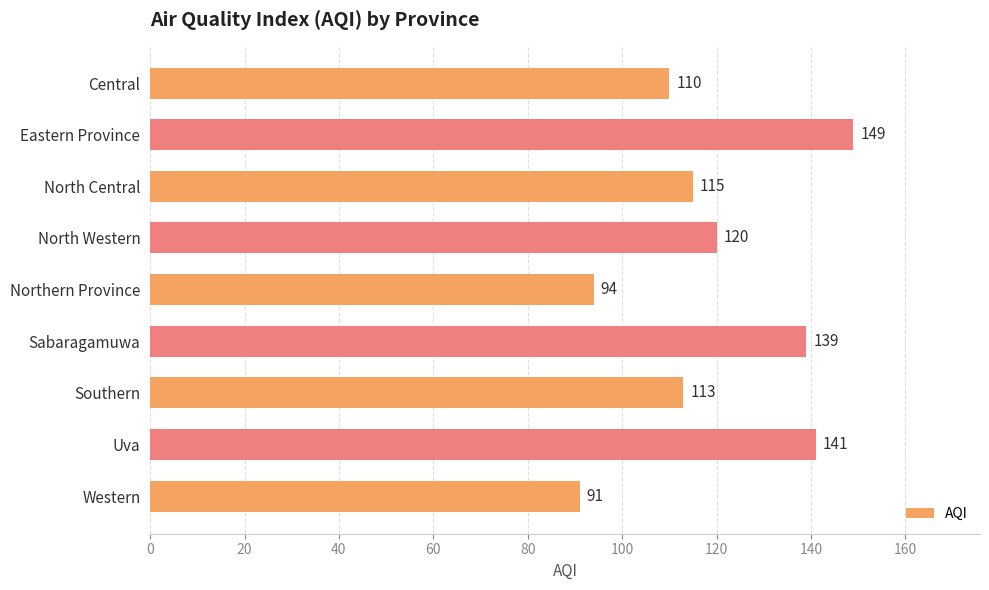

Reading top to bottom, extract all data points from this chart.

Central=110	Eastern Province=149	North Central=115	North Western=120	Northern Province=94	Sabaragamuwa=139	Southern=113	Uva=141	Western=91